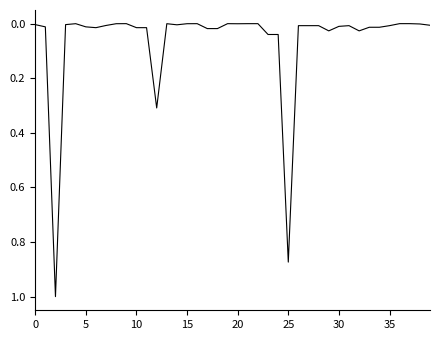

What is the average value?

0.1